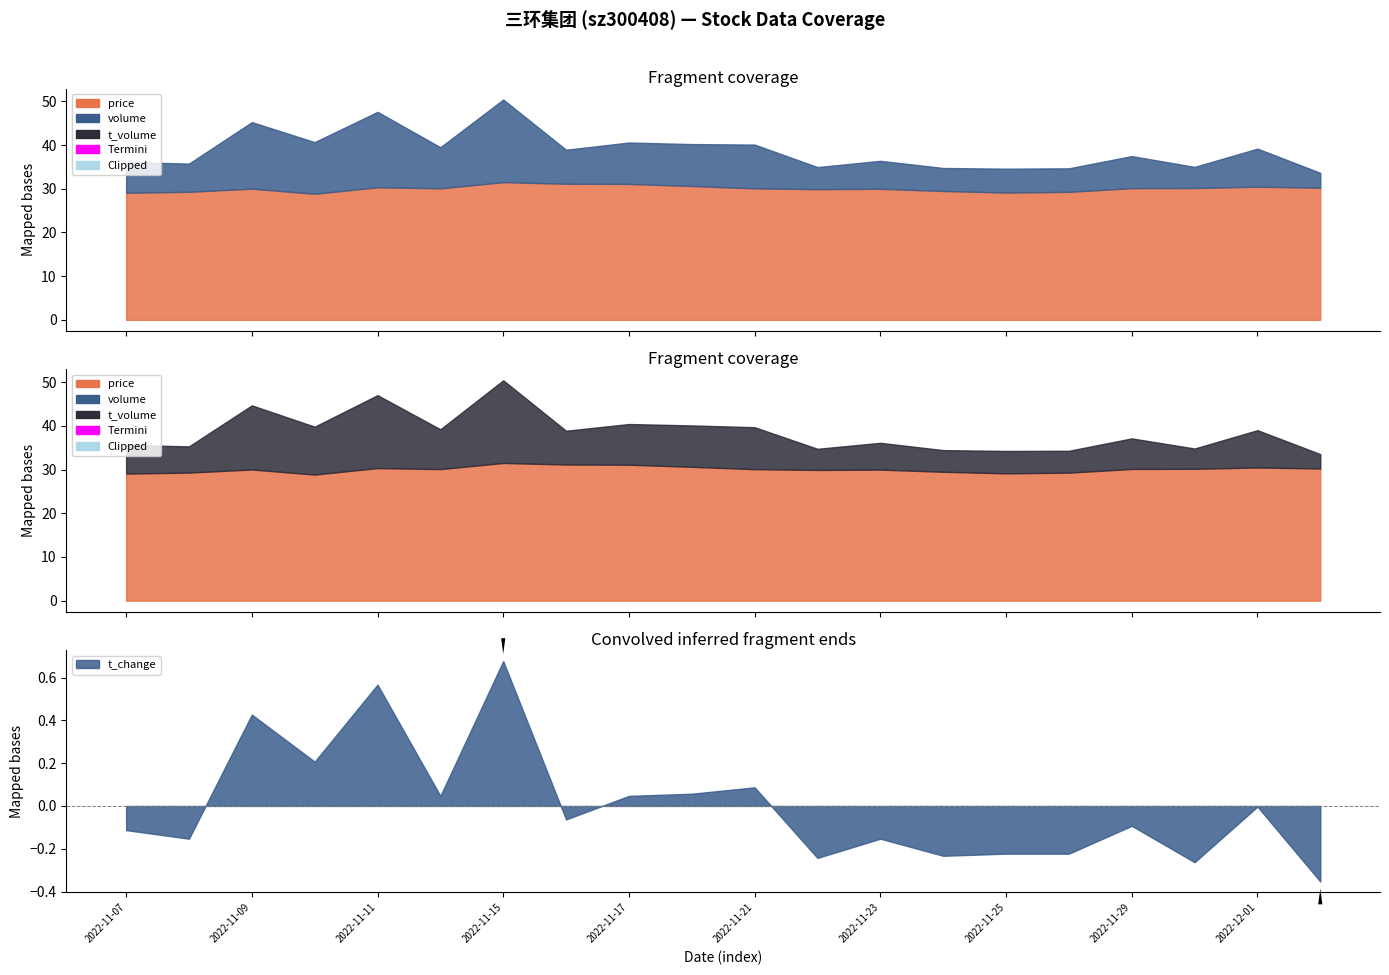

At which label is t_volume closest to 42927?

2022-11-10